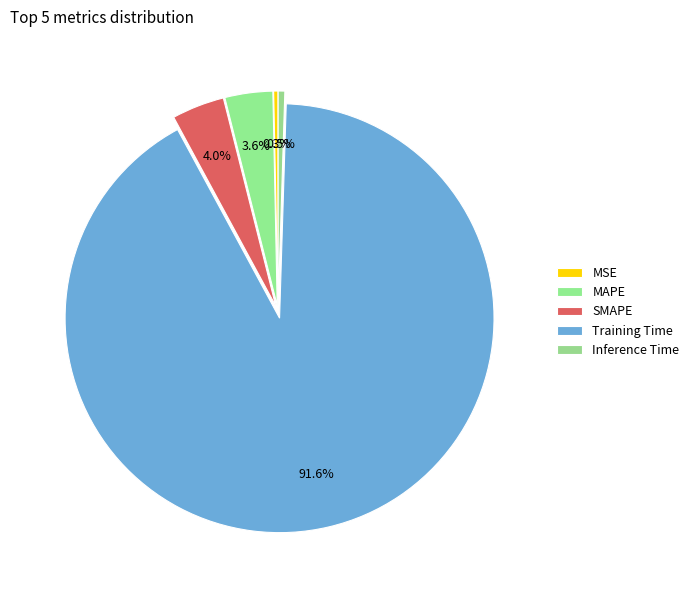

Count the number of slices in the pie.

5